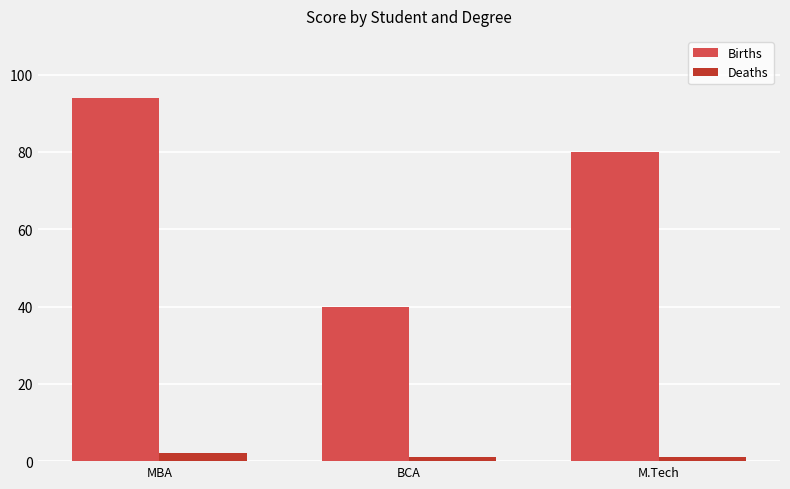

Where does the Births series first go above 80?

MBA